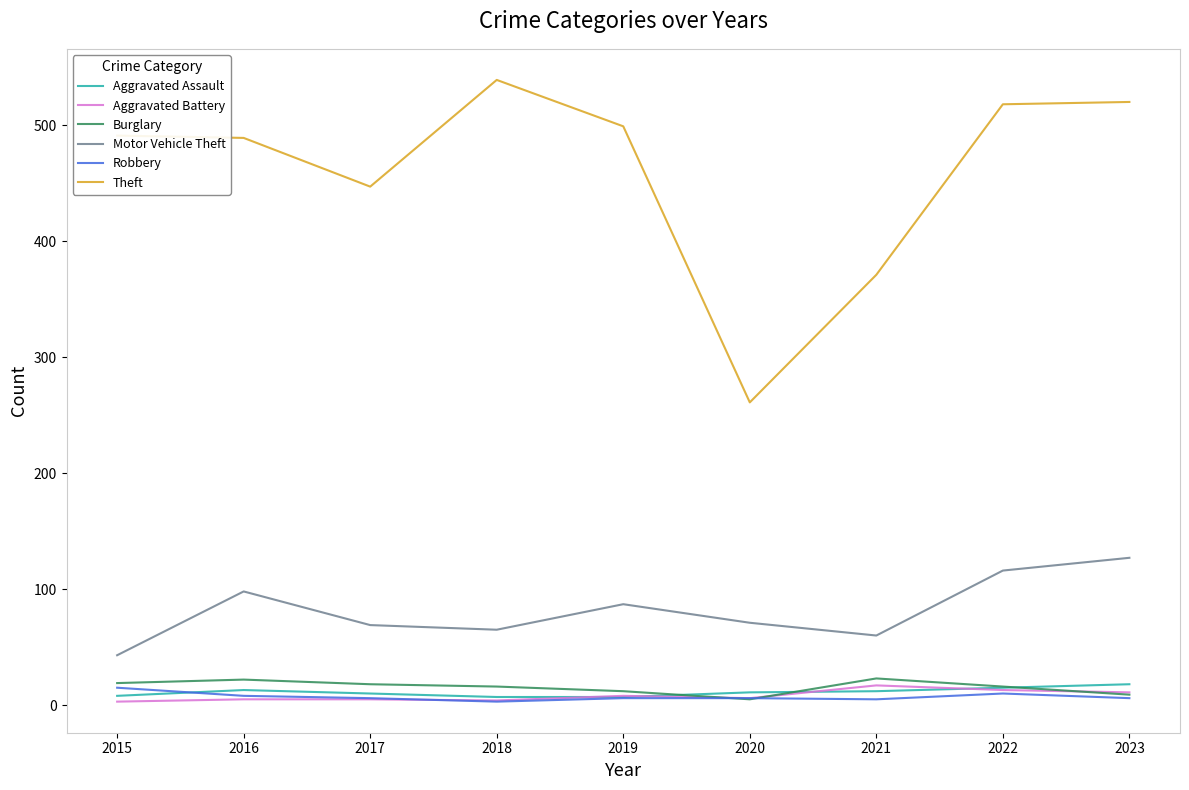

What is the minimum value for Motor Vehicle Theft?

43